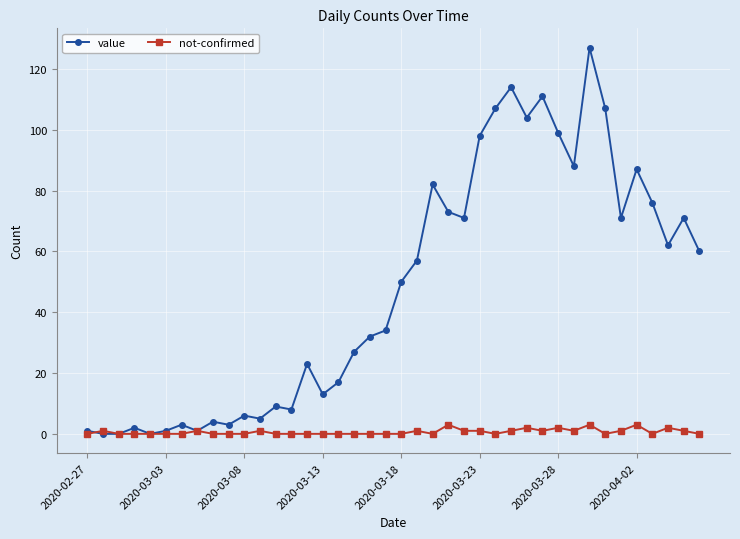

Rank the series by their maximum value, from lowest to highest.

not-confirmed, value